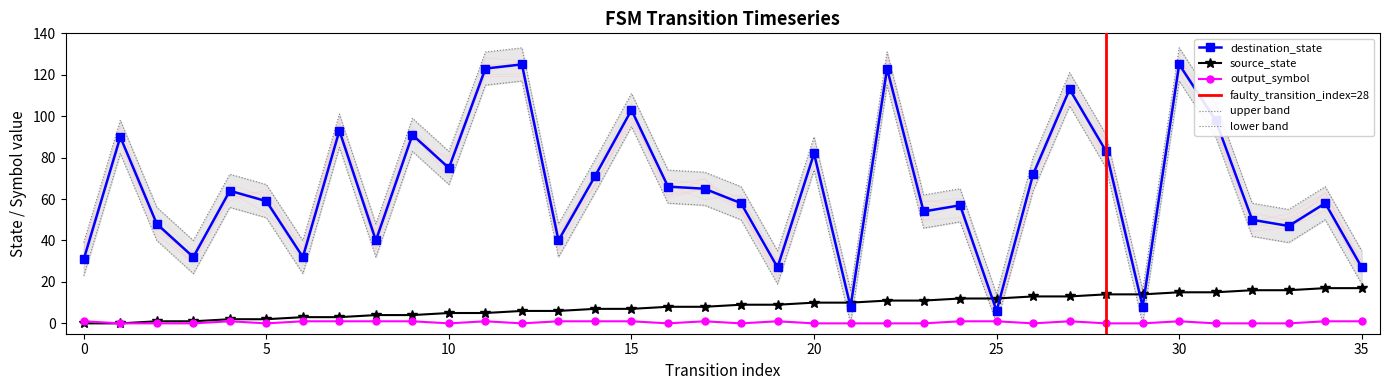

At which category is the sum across all series the highest?

30